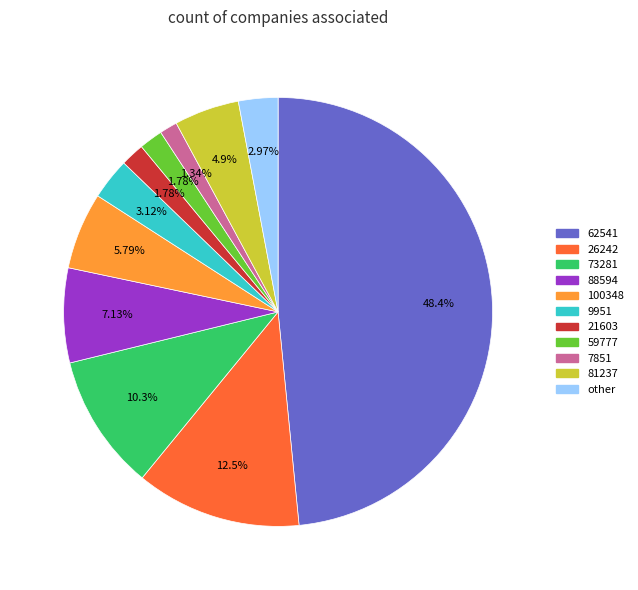

To the nearest percent, what is the difference between the largest and smallest slice percentages?

47%